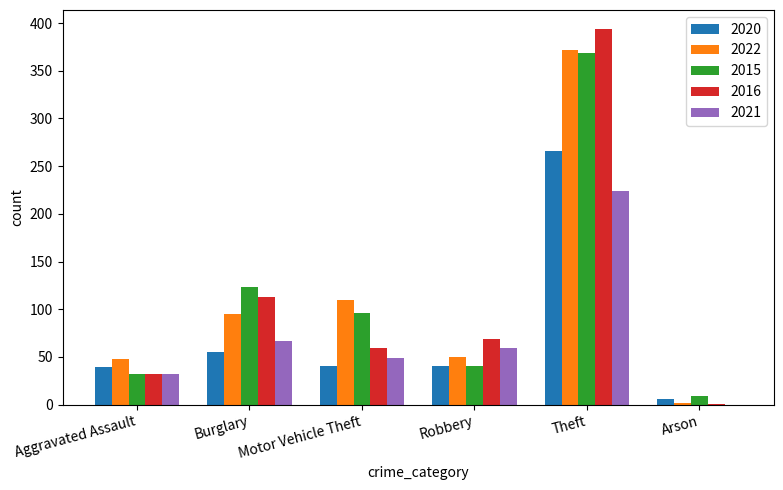

What is the average value of the 2020 series?

74